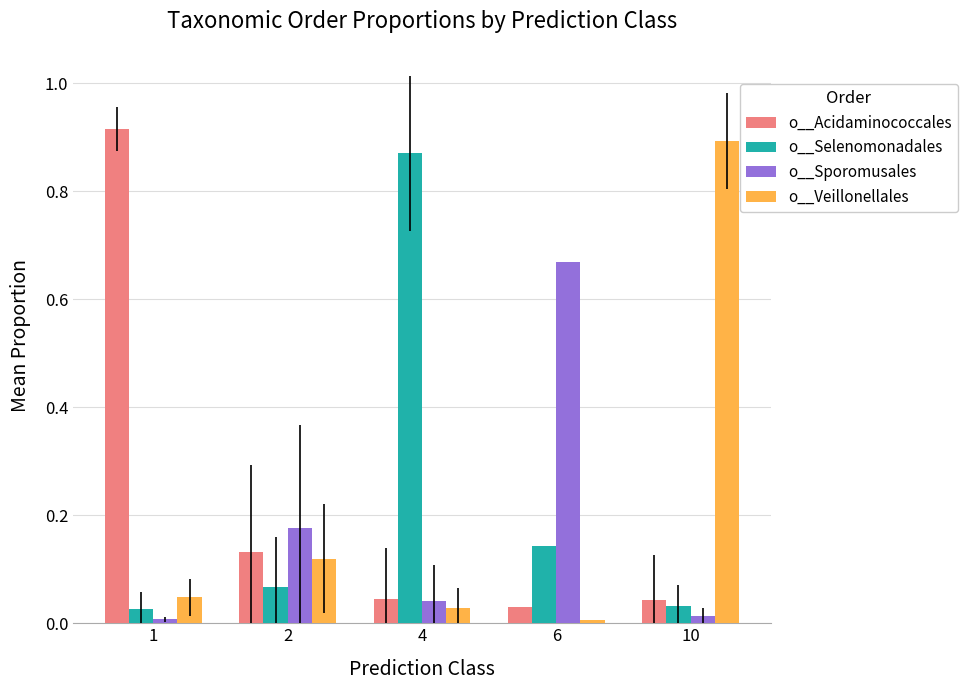

The o__Selenomonadales series shows 0.0 at 1. True or false?

True